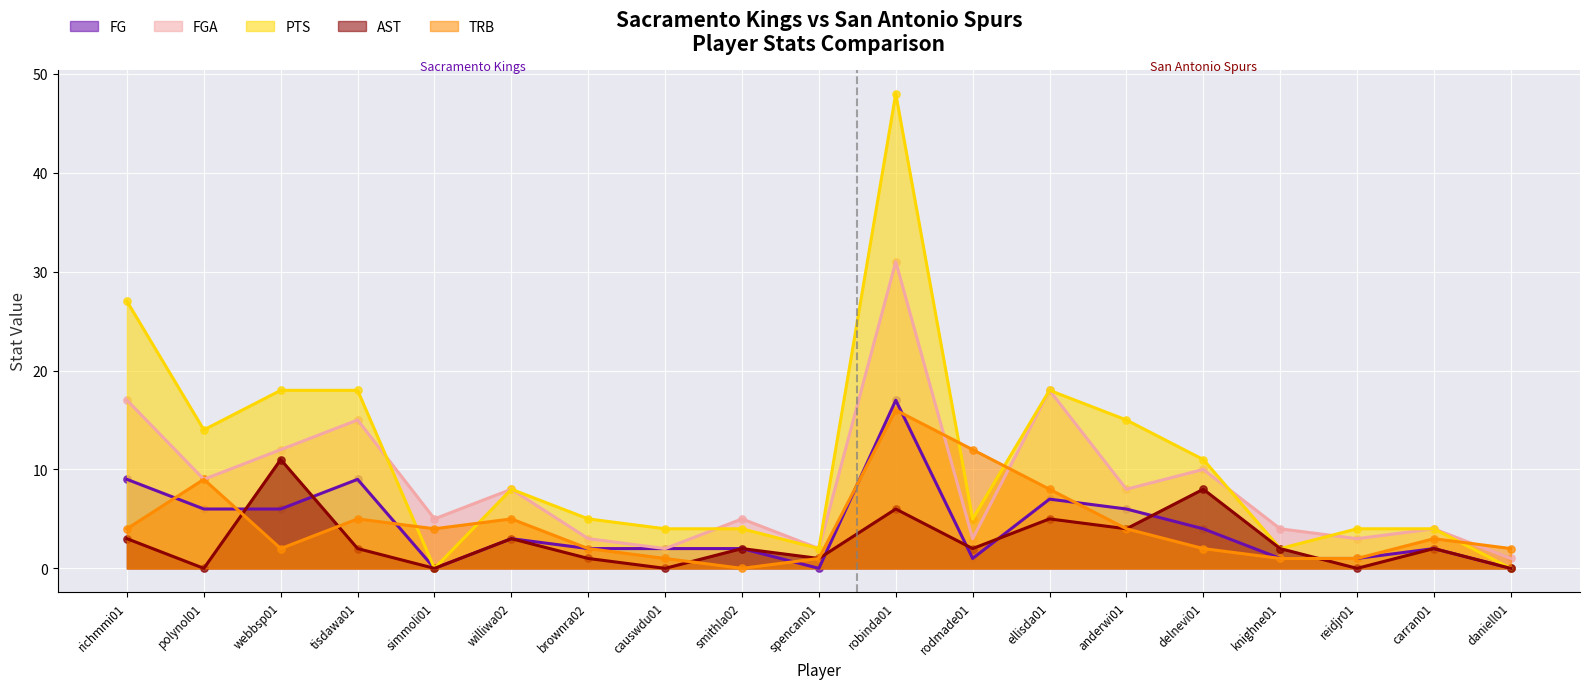

What are all the series names shown in the legend?

FG, FGA, PTS, AST, TRB